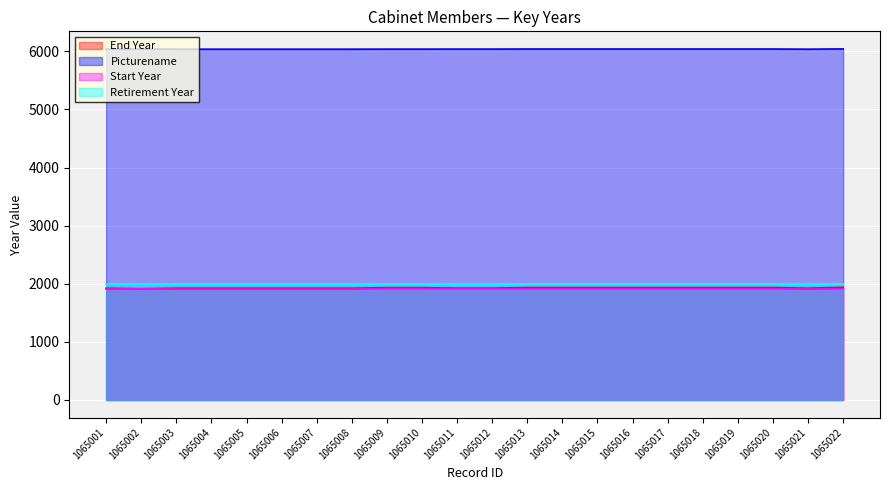

True or false: End Year and Start Year cross at least once.

False